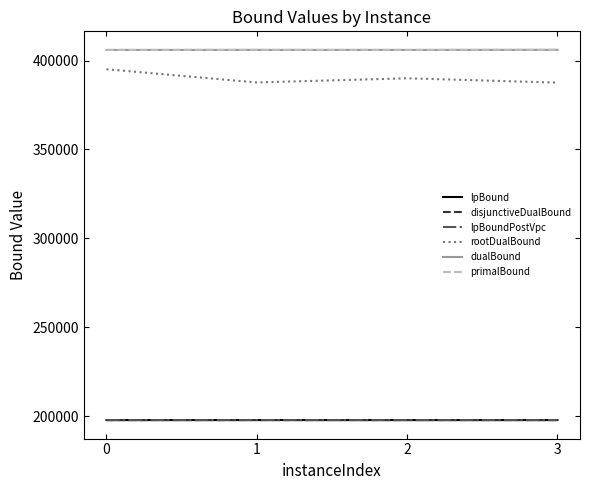

At which category does disjunctiveDualBound reach its first local valley?

2